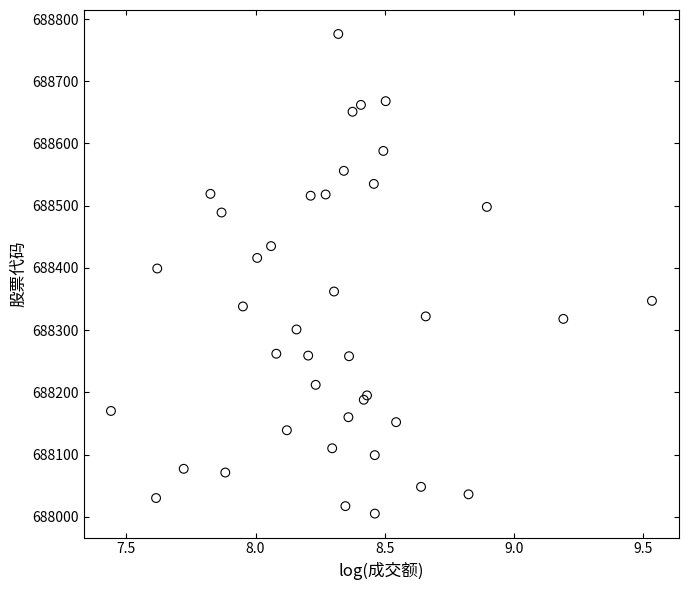

What Y value in the scatter plot is closest to 688390?

688399